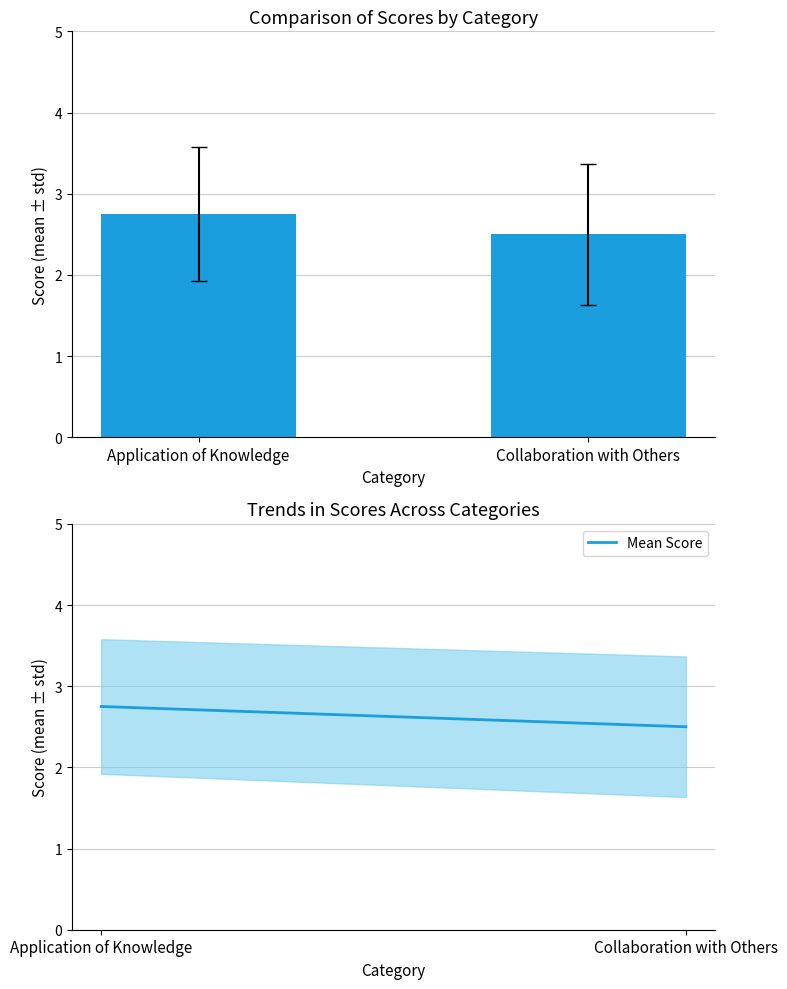

Approximately how many times larger is the value at Collaboration with Others compared to Application of Knowledge?

0.9